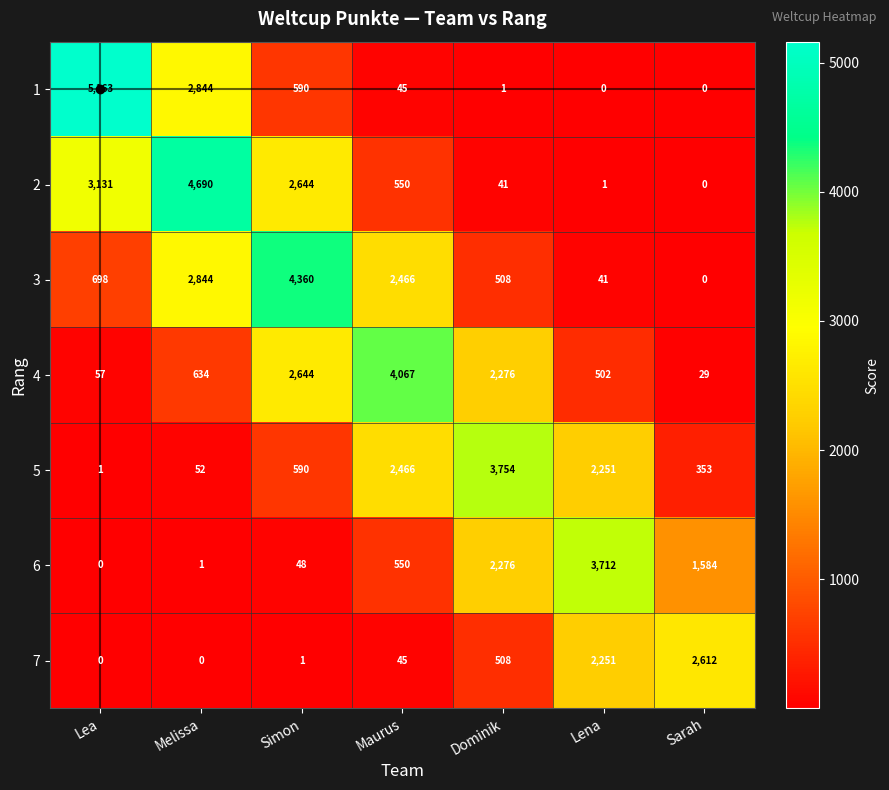

How many positive values does the 7 series have?

5